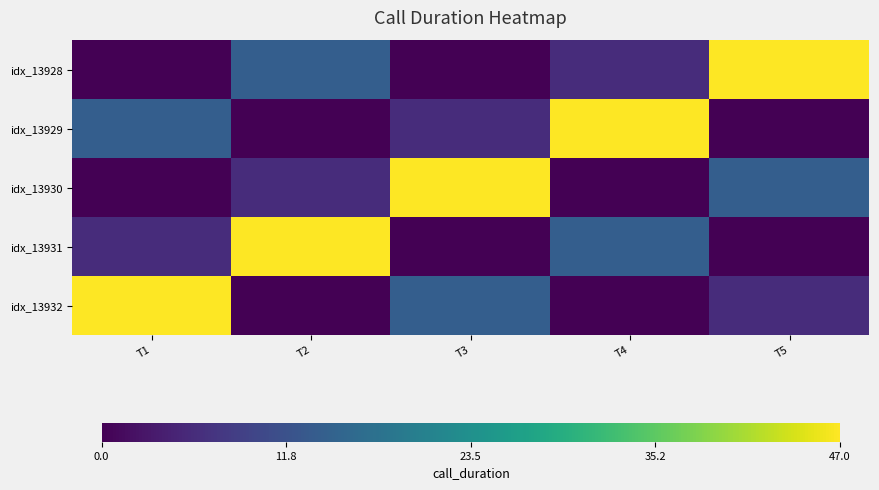

How many categories are shown in the chart?

5